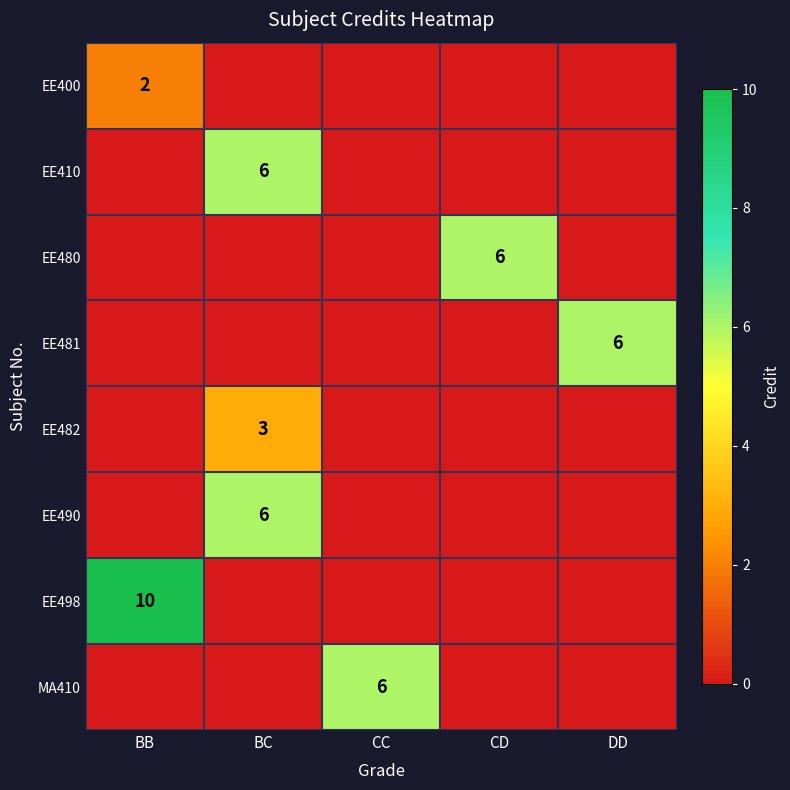

Is it true that EE490 equals 4 at BC?

False